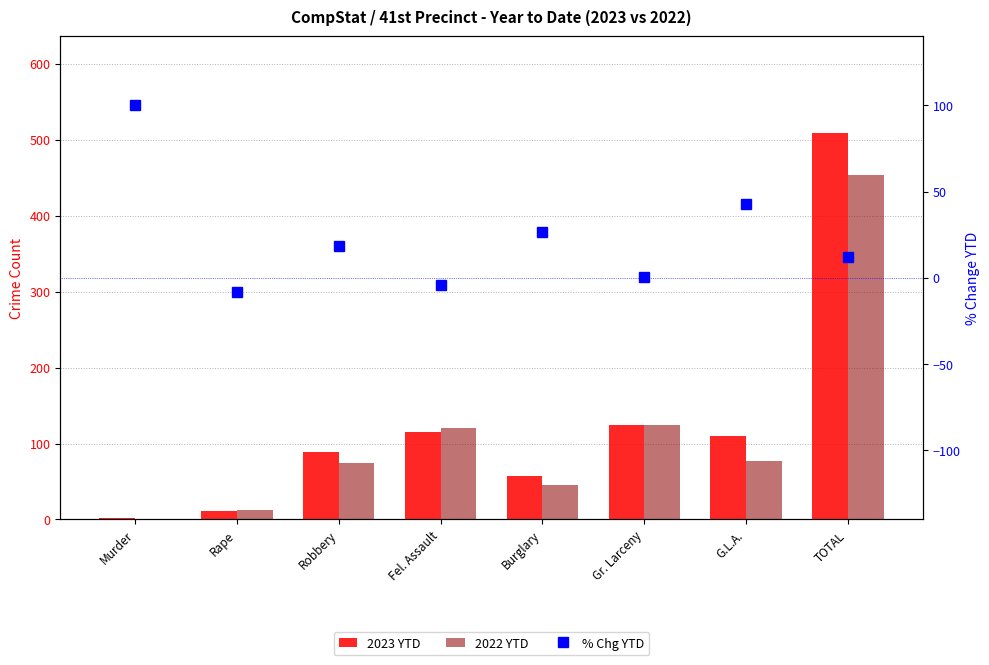

The % Chg YTD series shows 0.8 at Gr. Larceny. True or false?

True